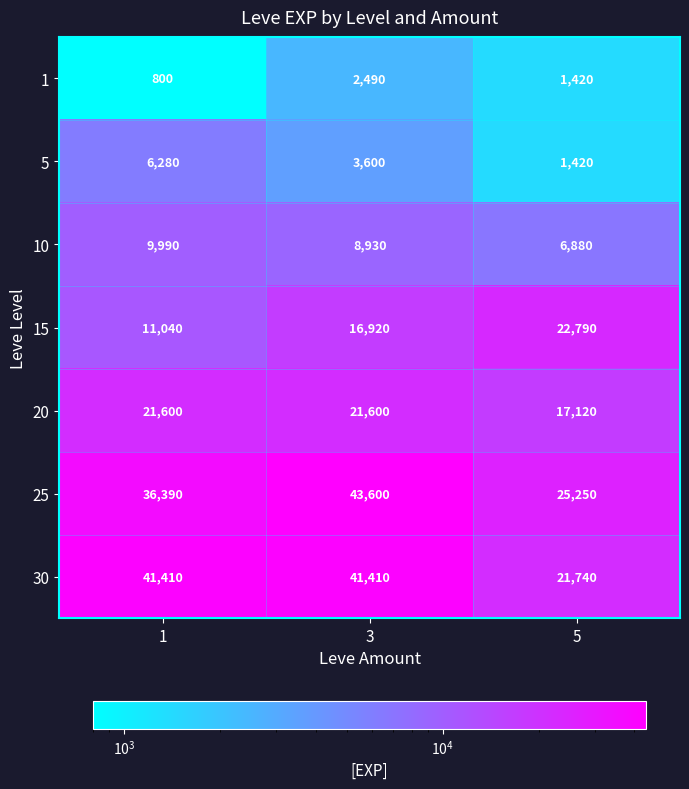

What is the difference between the highest and lowest values at 3?

41110